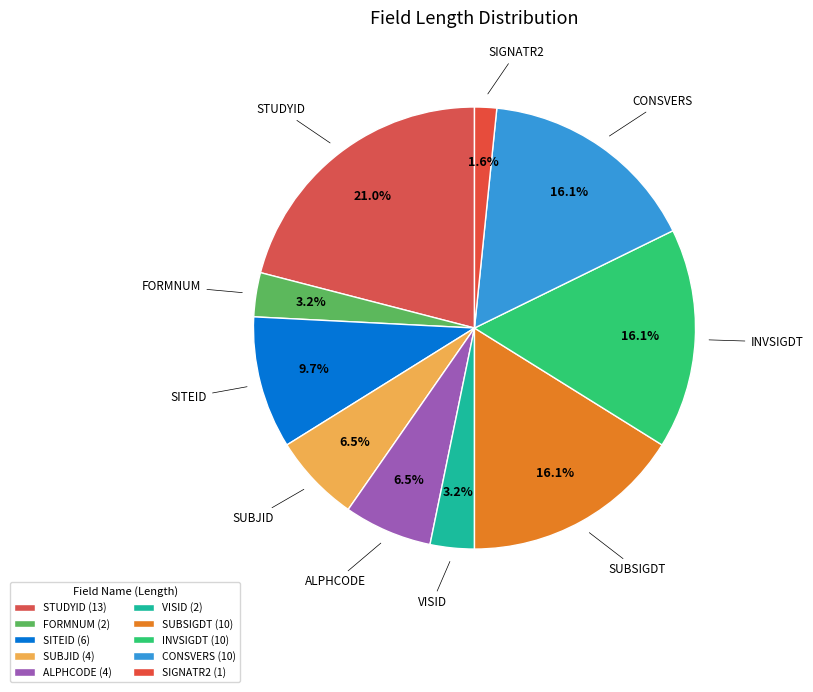

What portion of the pie excludes SUBSIGDT?

83.9%